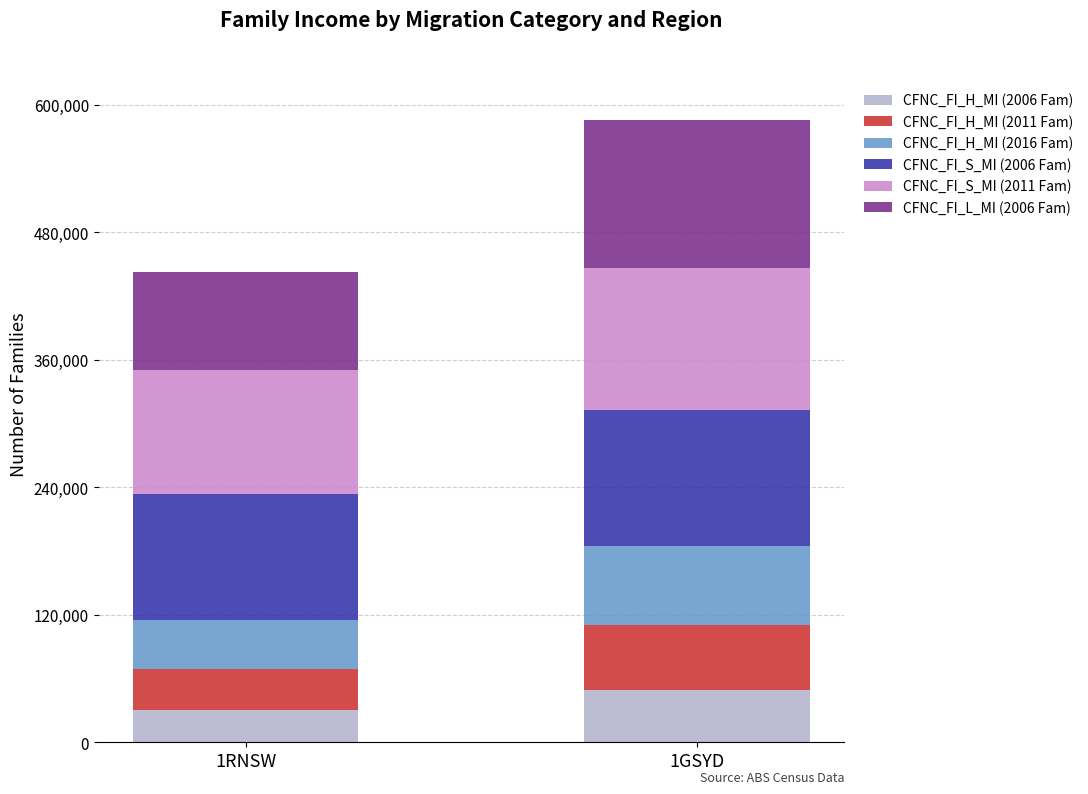

Which category has the lowest value in the CFNC_FI_H_MI (2006 Fam) series?

1RNSW